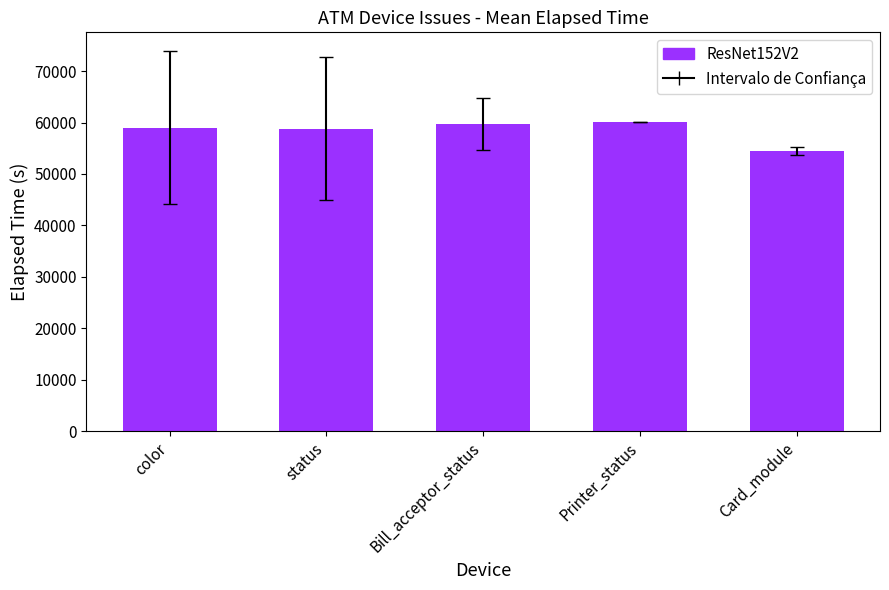

Between Card_module and status, which is larger?

status